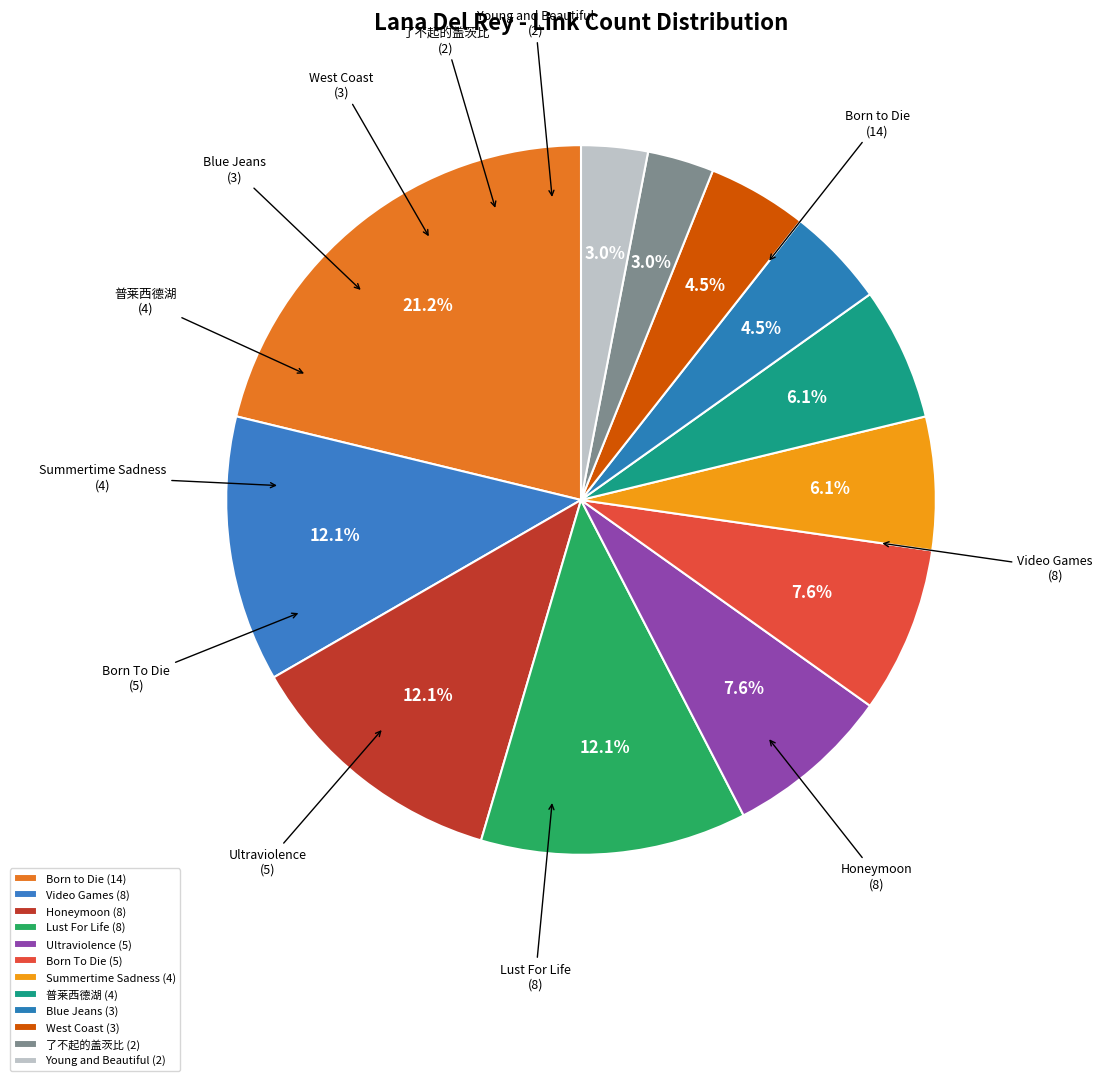

Is it true that Born To Die is 16% of the pie?

False